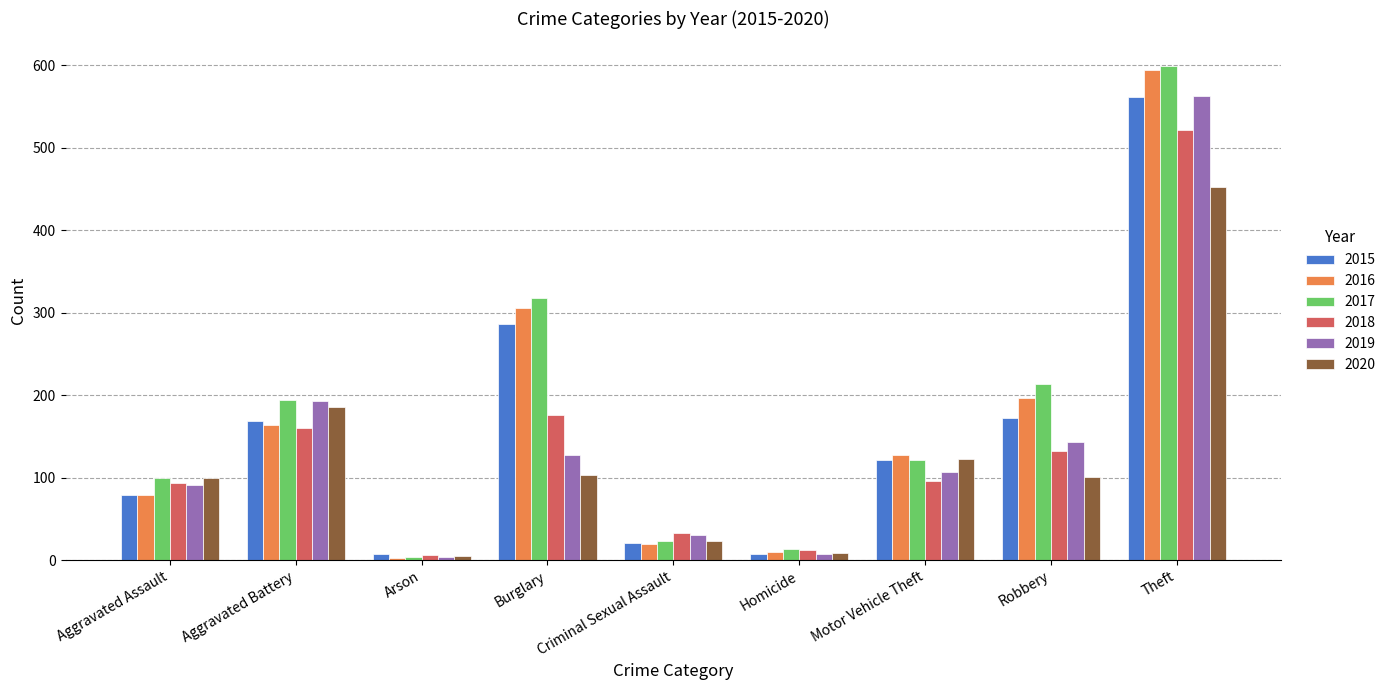

At which label is 2017 closest to 301?

Burglary